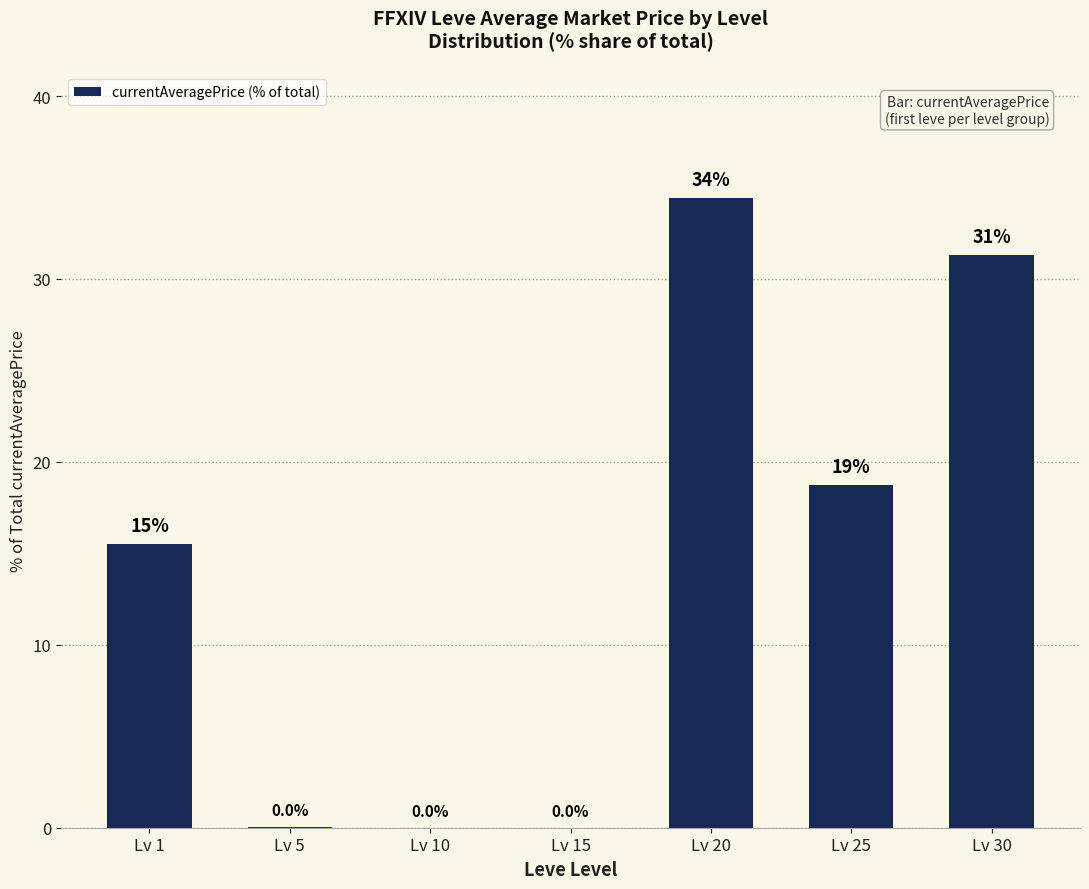

Does the chart contain stacked bars?

No